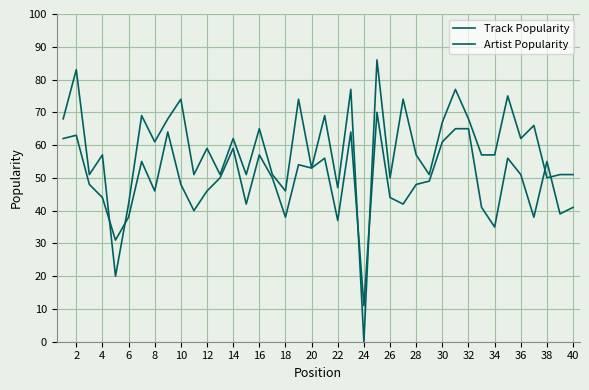

What is the value of the Track Popularity point at the 3rd from the left?

48